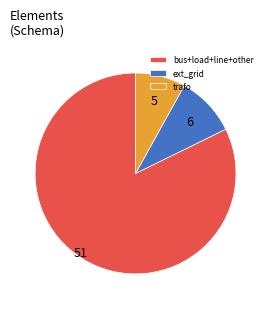

True or false: ext_grid accounts for 23% of the total.

False